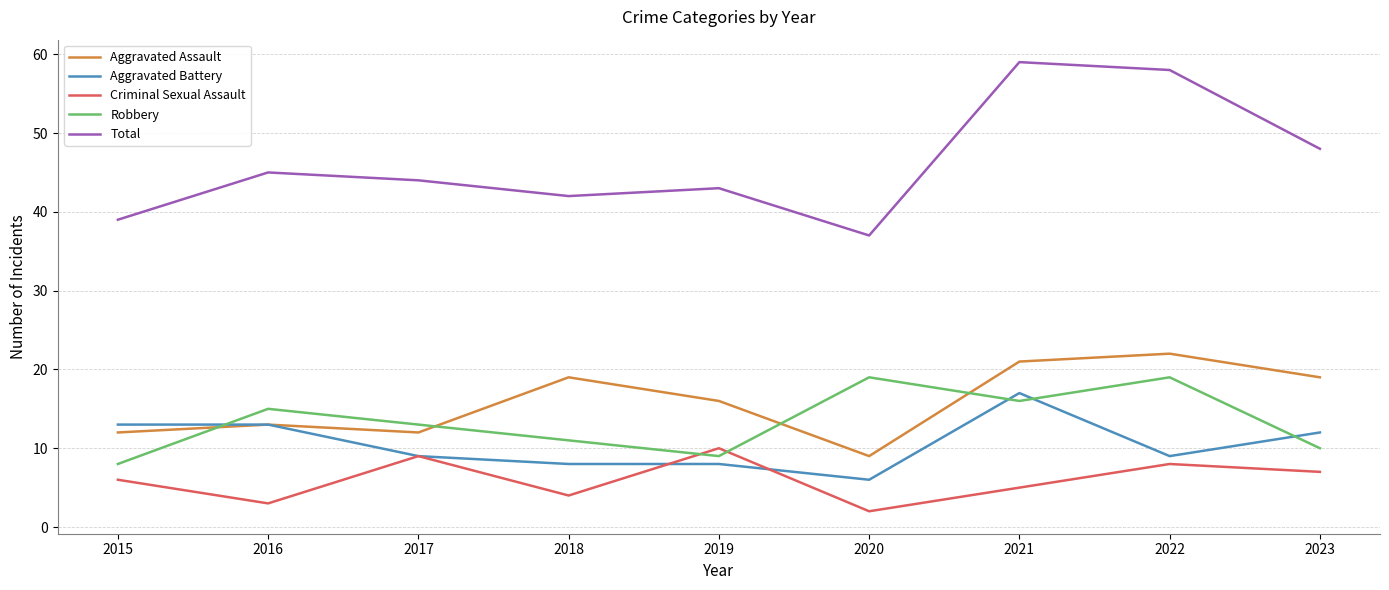

At how many categories does at least one series exceed 15?

9